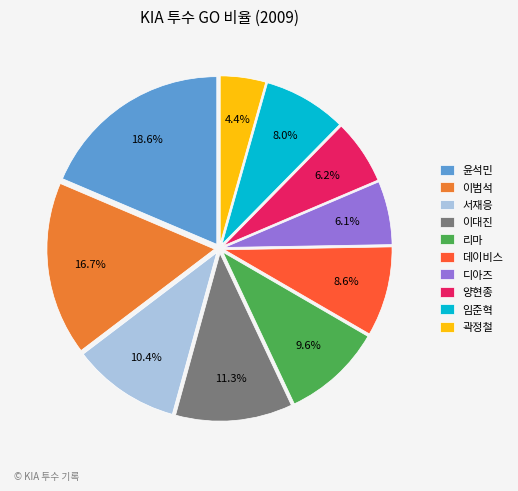

Is 리마 the majority of the pie?

No